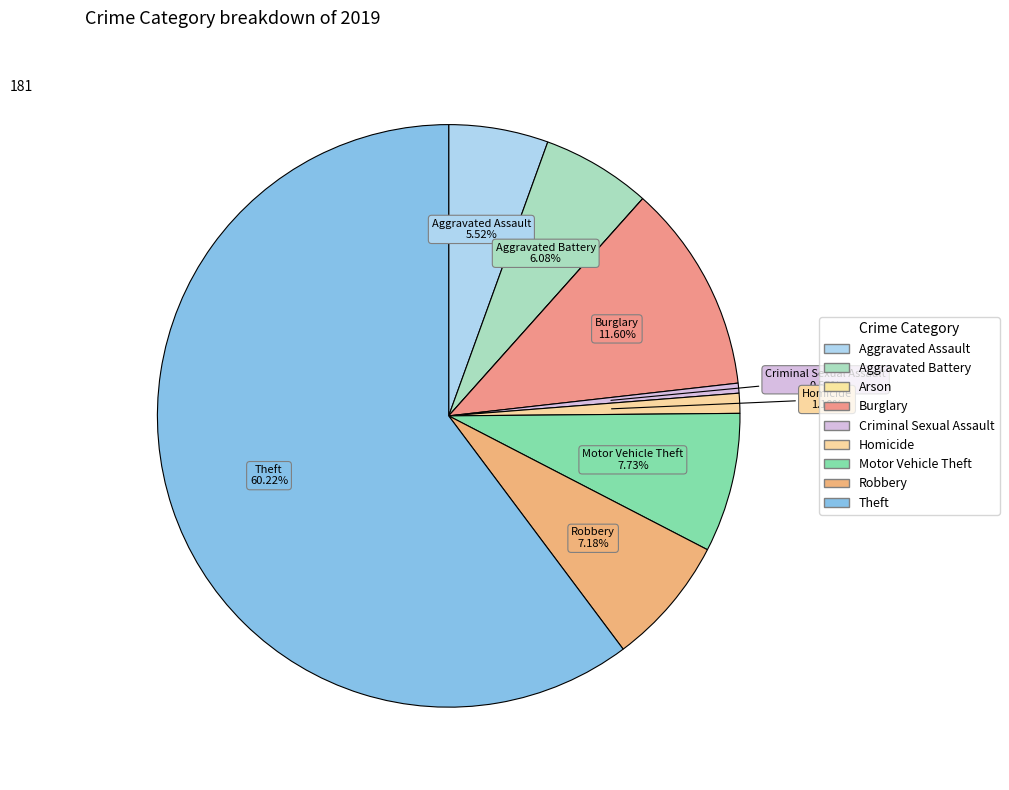

What is the largest slice in the pie chart?

Theft